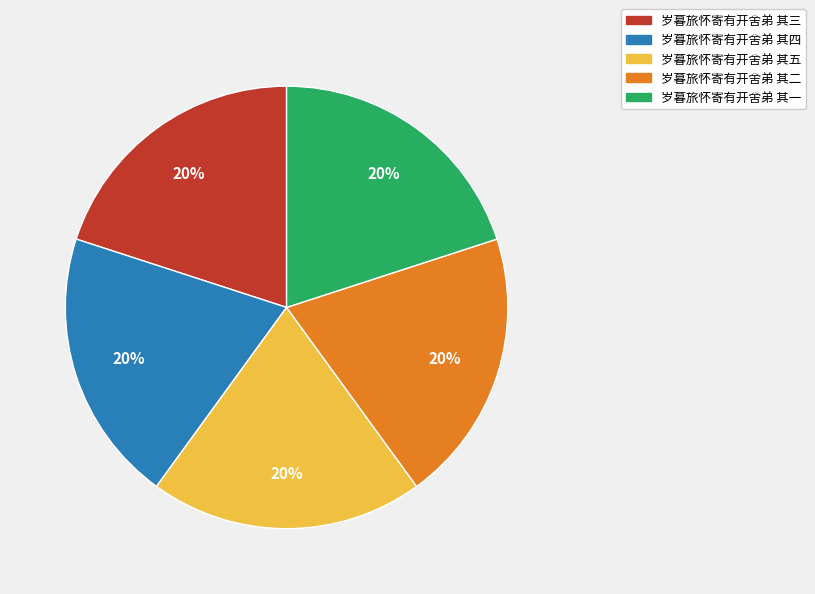

Approximately how many times larger is the value at 岁暮旅怀寄有开舍弟 其三 compared to 岁暮旅怀寄有开舍弟 其二?

1.0